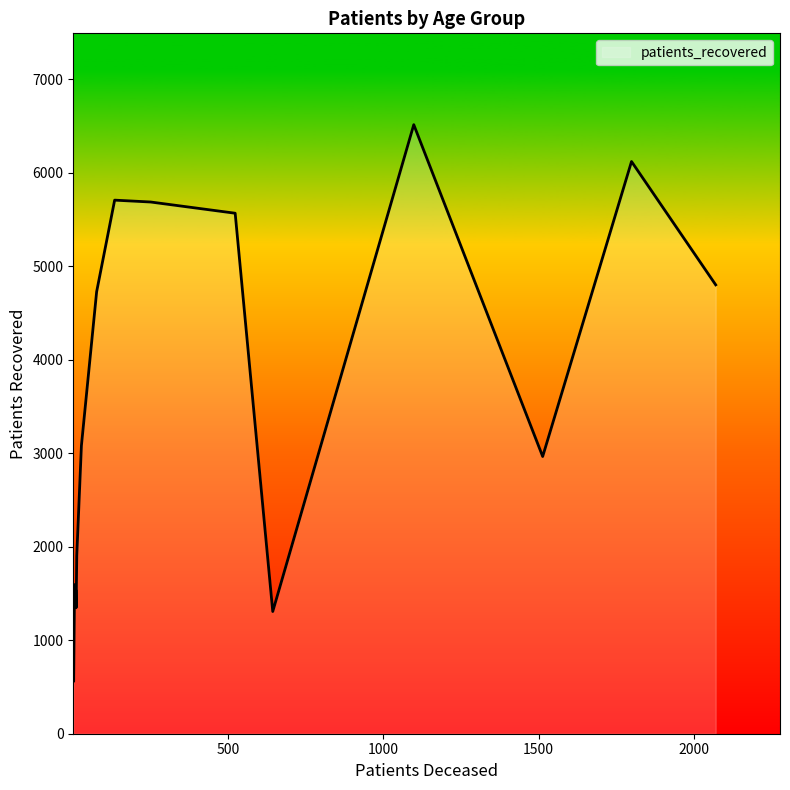

What is the difference between the maximum and minimum values?

5955